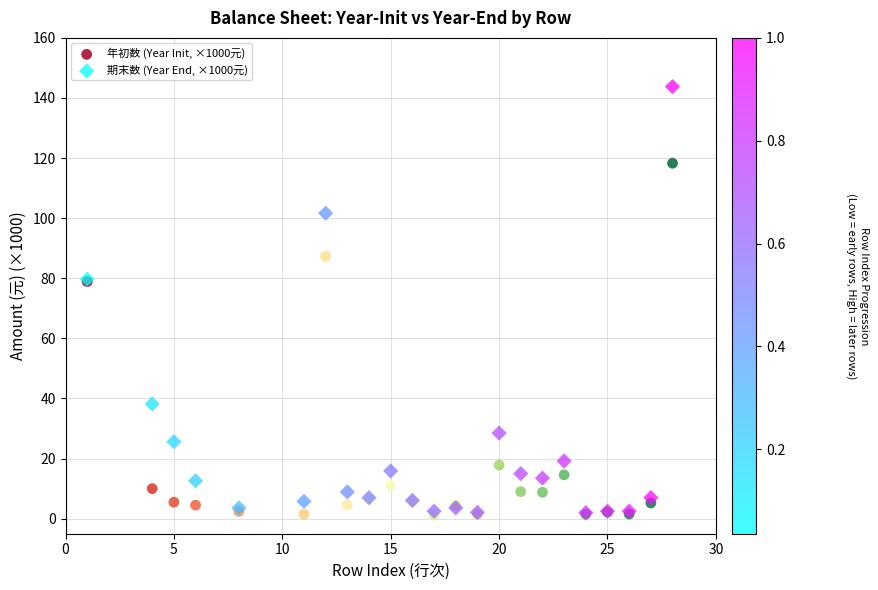

Which series has the widest spread of Y values?

期末数 (Year End, ×1000元)